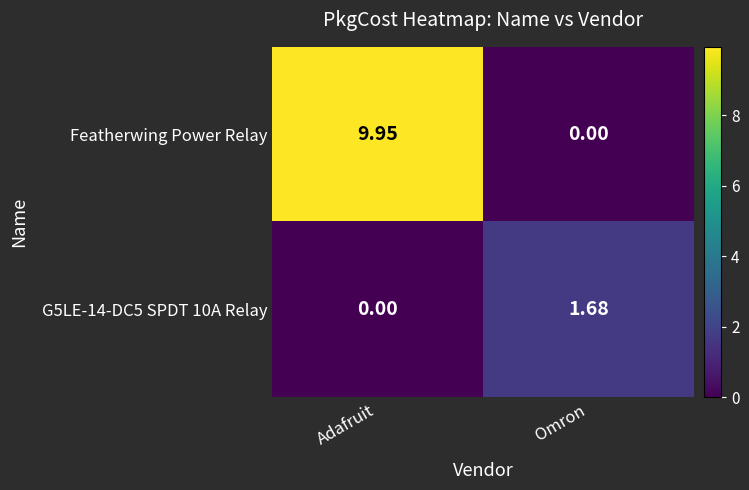

Which category has the highest value across all series?

Adafruit